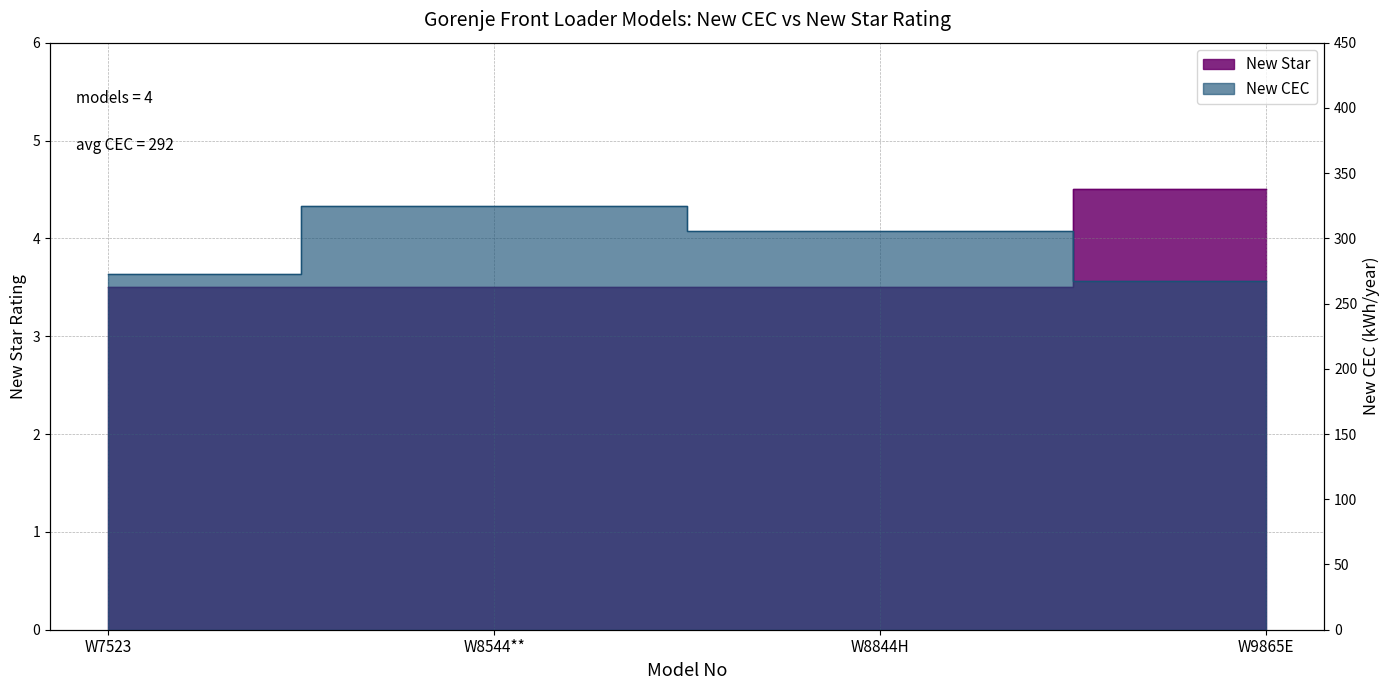

What is the difference between the values at W9865E and W7523?

1.0